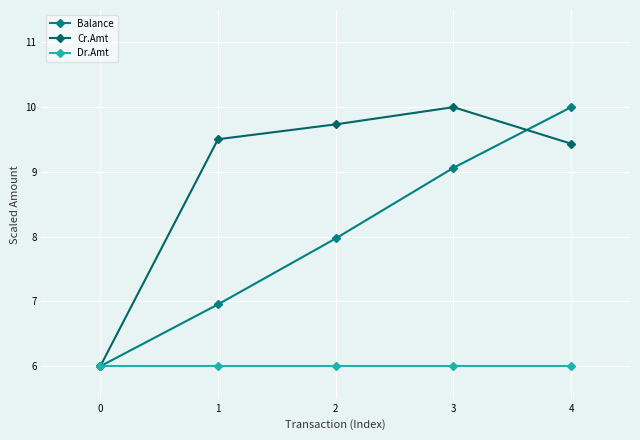

Reading left to right, what are all the values shown in this chart?

Balance: 0=6.0	1=7.0	2=8.0	3=9.1	4=10.0
Cr.Amt: 0=6.0	1=9.5	2=9.7	3=10.0	4=9.4
Dr.Amt: 0=6.0	1=6.0	2=6.0	3=6.0	4=6.0